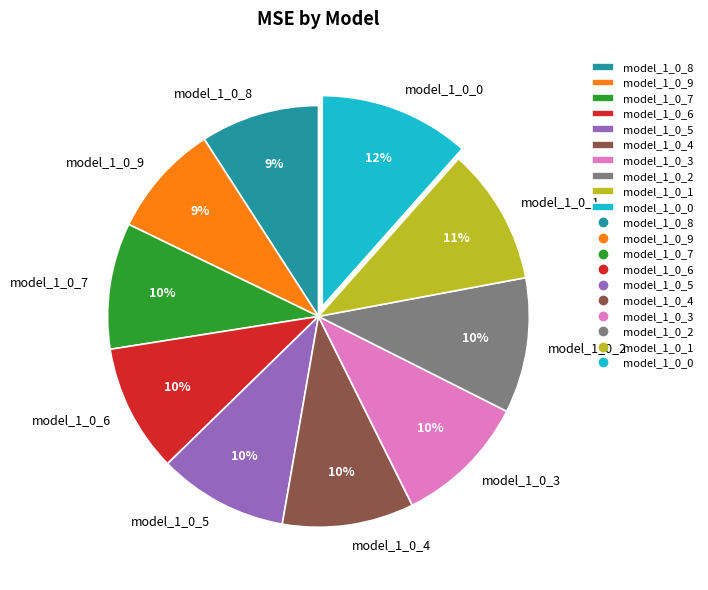

To the nearest percent, what is the average slice percentage?

10%